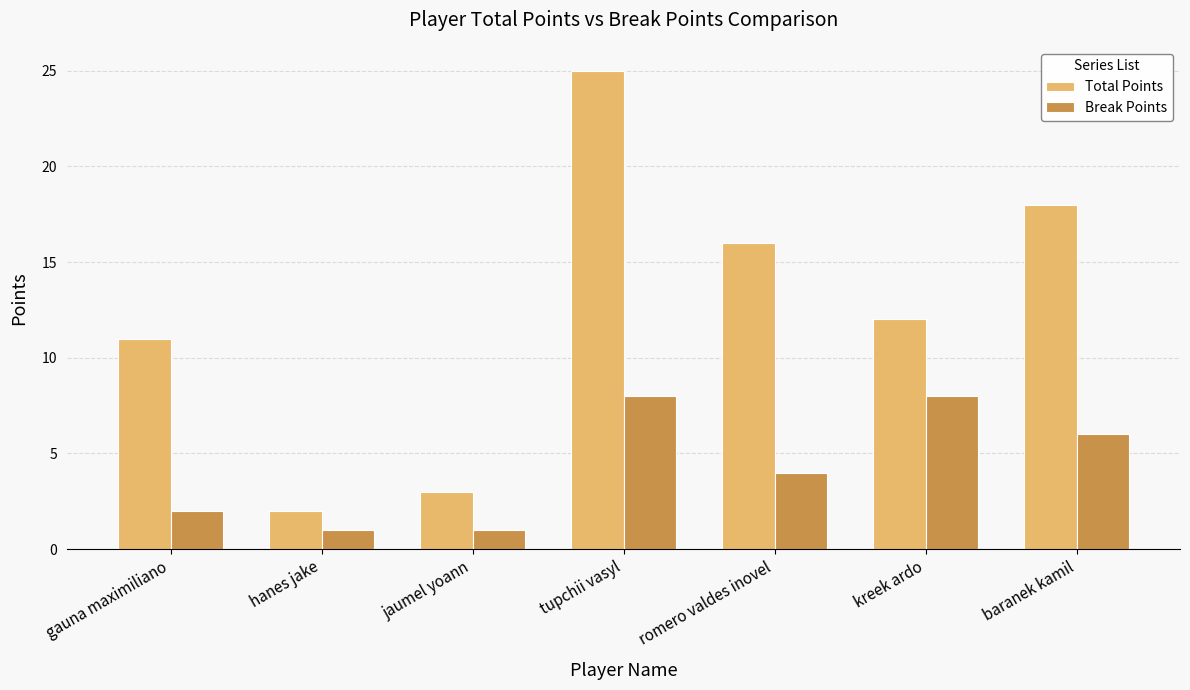

Is it true that Break Points equals 8 at kreek ardo?

True